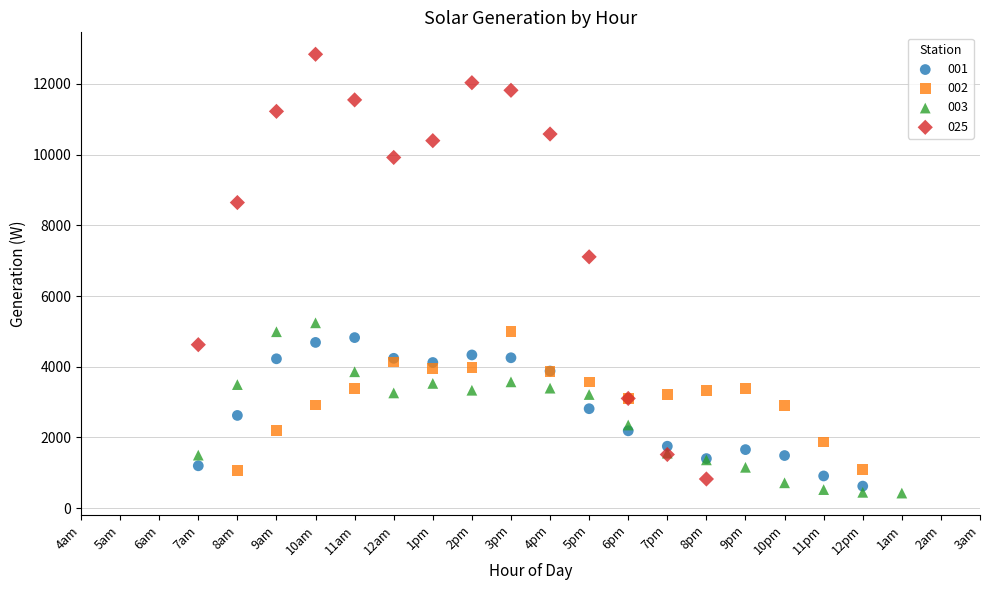

What are all the series names shown in the legend?

001, 002, 003, 025